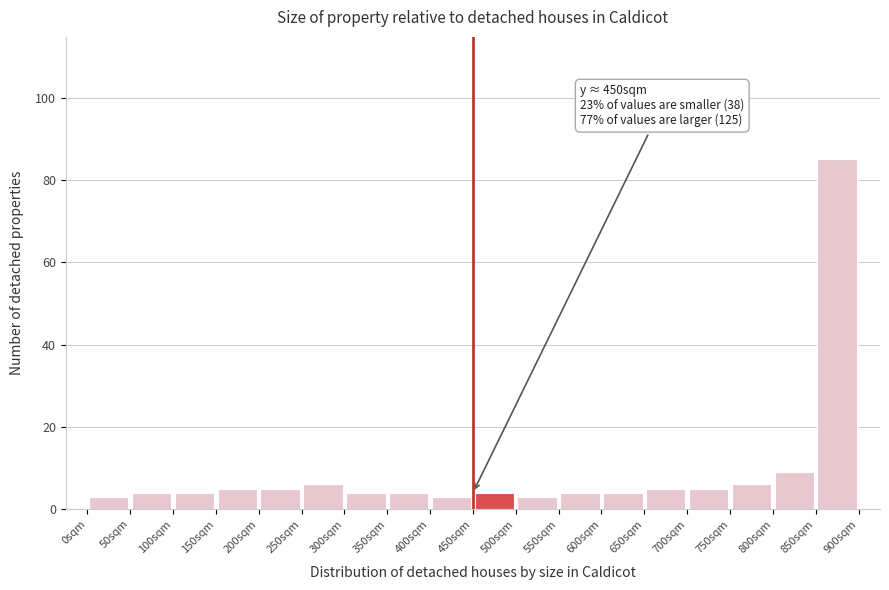

Which range on the x-axis has the tallest bar?

850 to 900